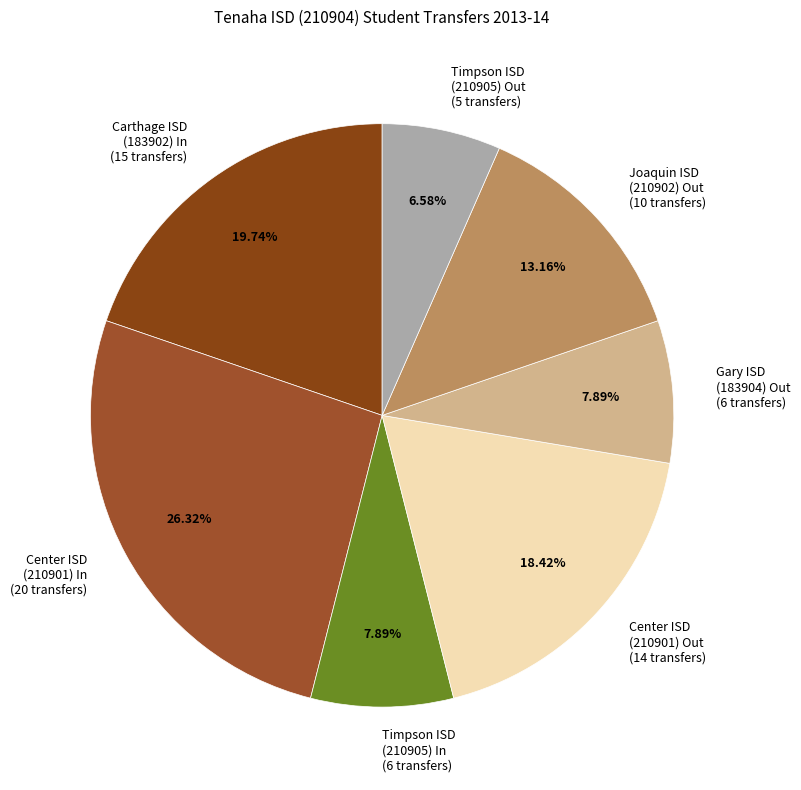

What is the ratio of the value at Timpson ISD (210905) In (6 transfers) to the value at Carthage ISD (183902) In (15 transfers)?

0.4